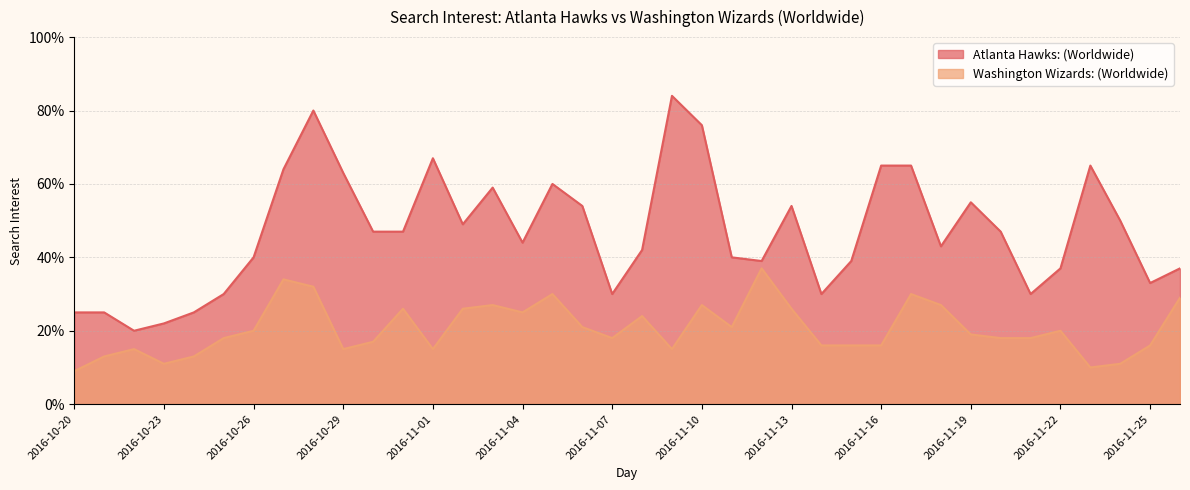

The value of Atlanta Hawks: (Worldwide) at 2016-11-06 is 37. True or false?

False